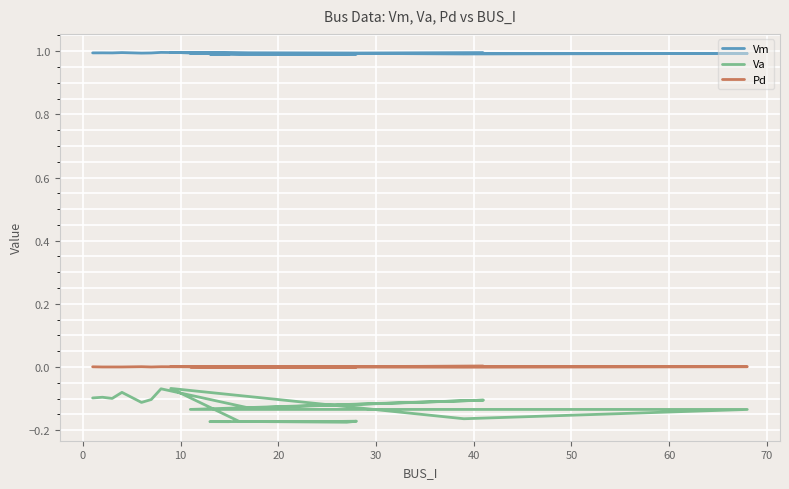

What are all the series names shown in the legend?

Vm, Va, Pd